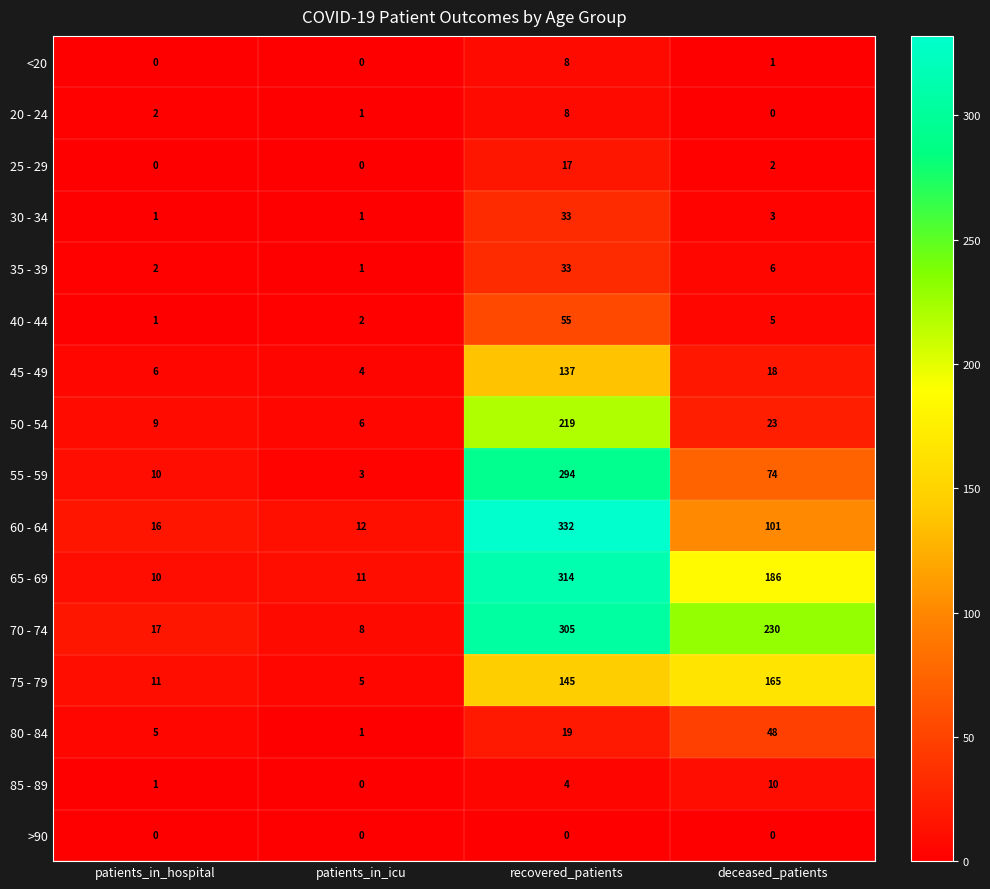

How many data points does each series have?

4